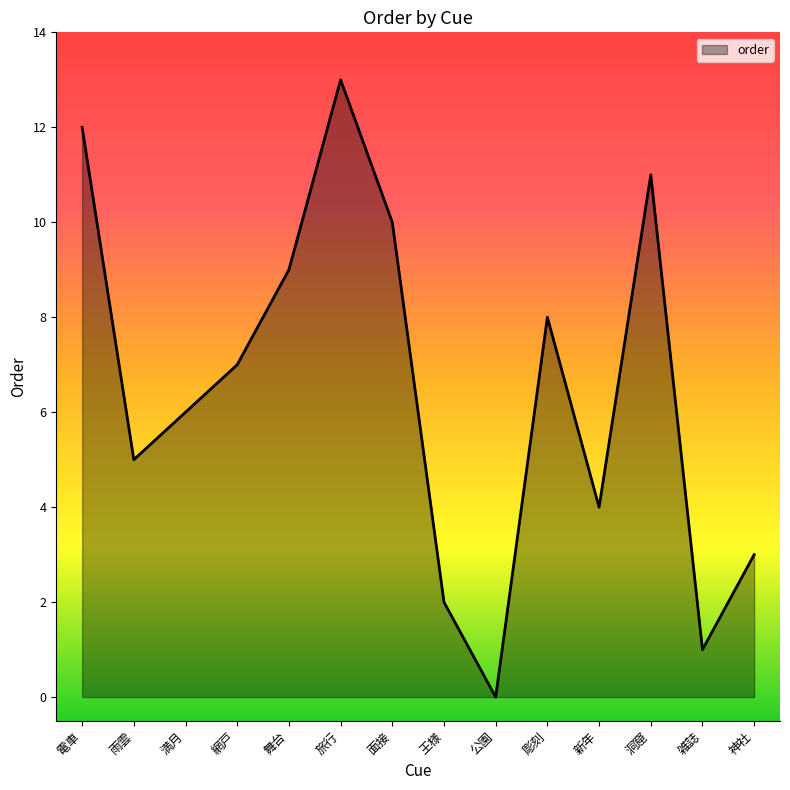

Reading left to right, transcribe all the data shown in this chart.

電車=12	雨雲=5	満月=6	網戸=7	舞台=9	旅行=13	面接=10	王様=2	公園=0	彫刻=8	新年=4	洞窟=11	雑誌=1	神社=3